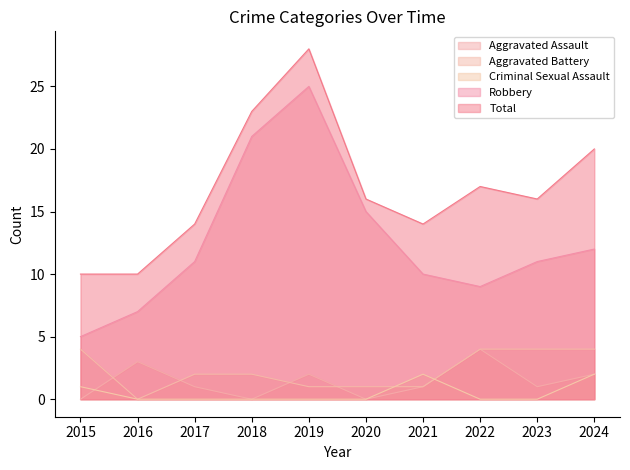

True or false: Total has a value of 16 at 2020.

True